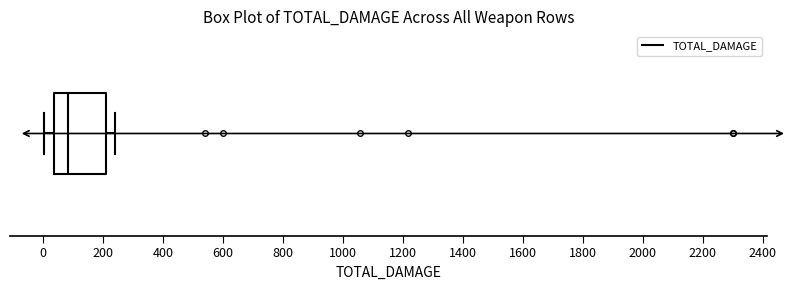

Read this box plot against the x-axis: the position of the median line, the range covered by the box, and the ends of both whiskers. The values are not printed on the chart, so give them approximately, as read against the axis.

median 80, box 40 to 220, whiskers 0 to 240